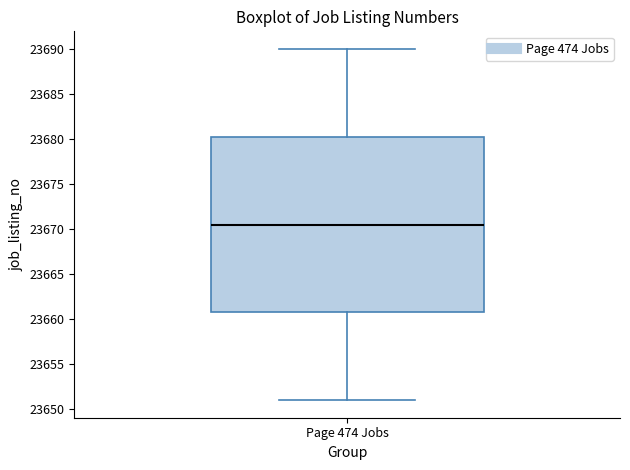

Read this box plot against the y-axis: the position of the median line, the range covered by the box, and the ends of both whiskers. The values are not printed on the chart, so give them approximately, as read against the axis.

median 23670.5, box 23661.0 to 23680.5, whiskers 23651.0 to 23690.0